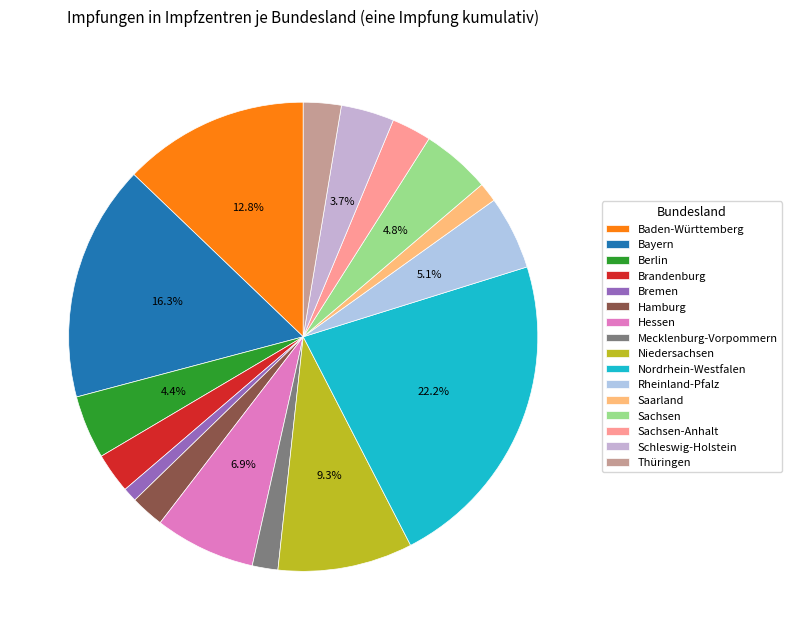

Does any single category account for the majority?

No